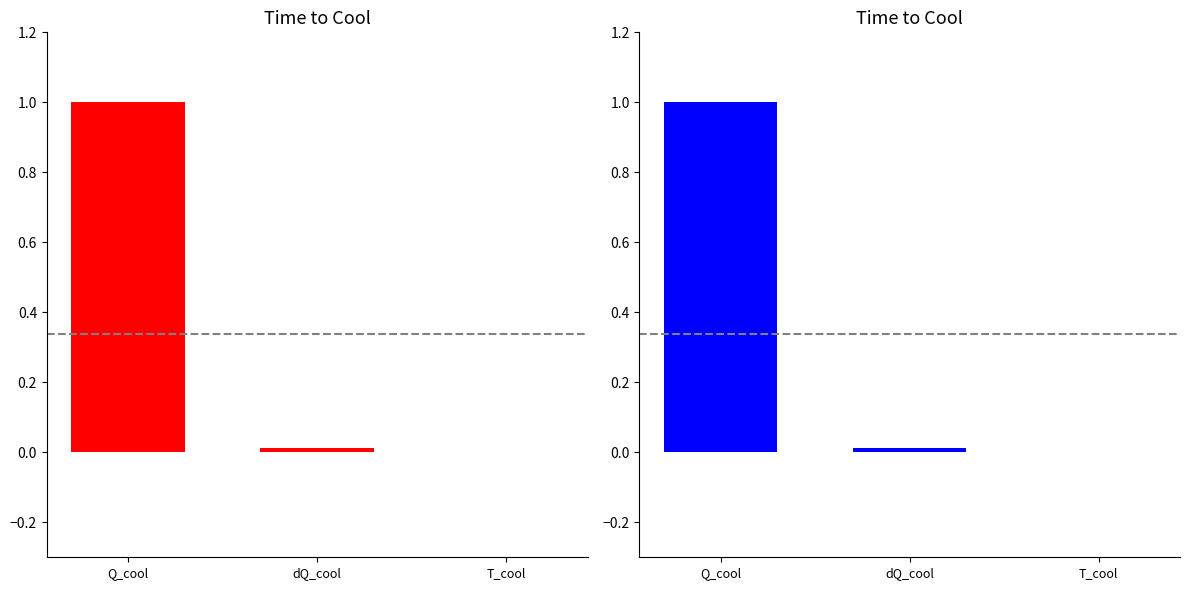

Read the value at Q_cool.

1.0